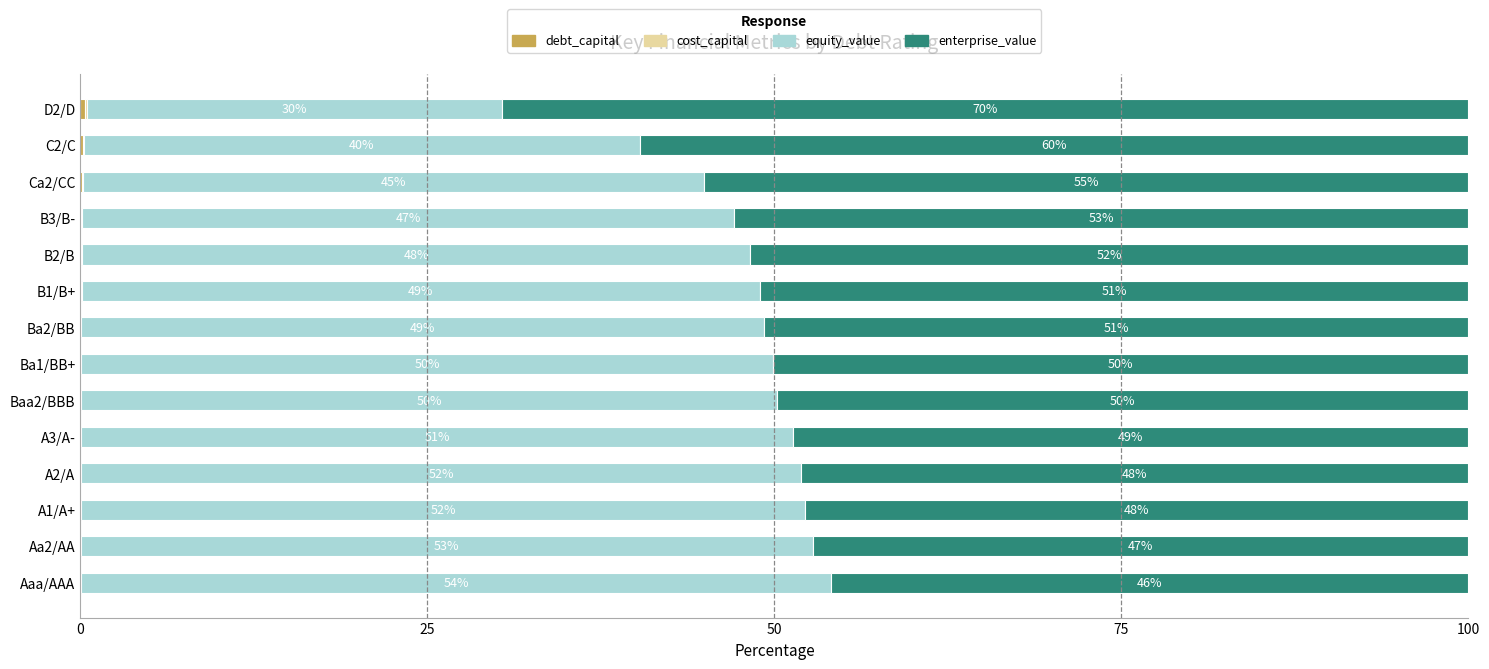

What is the total value across all series at Ca2/CC?

100.0